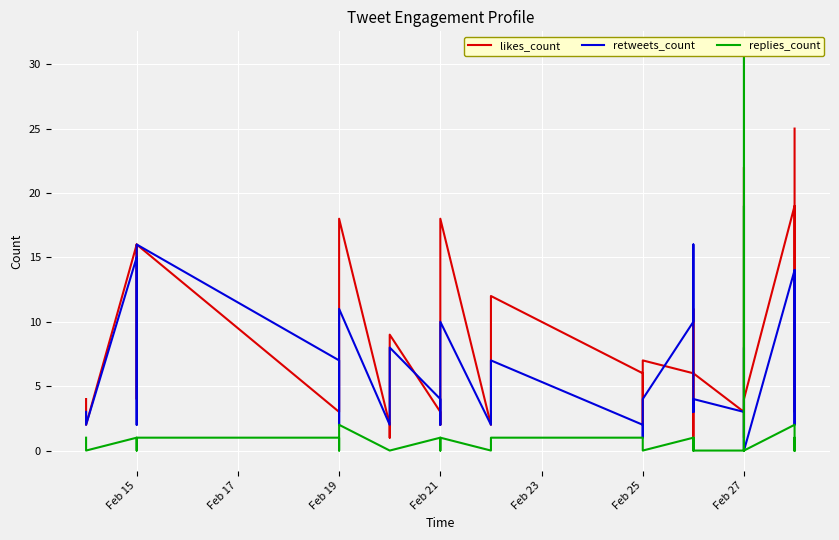

How many positive values does the replies_count series have?

18